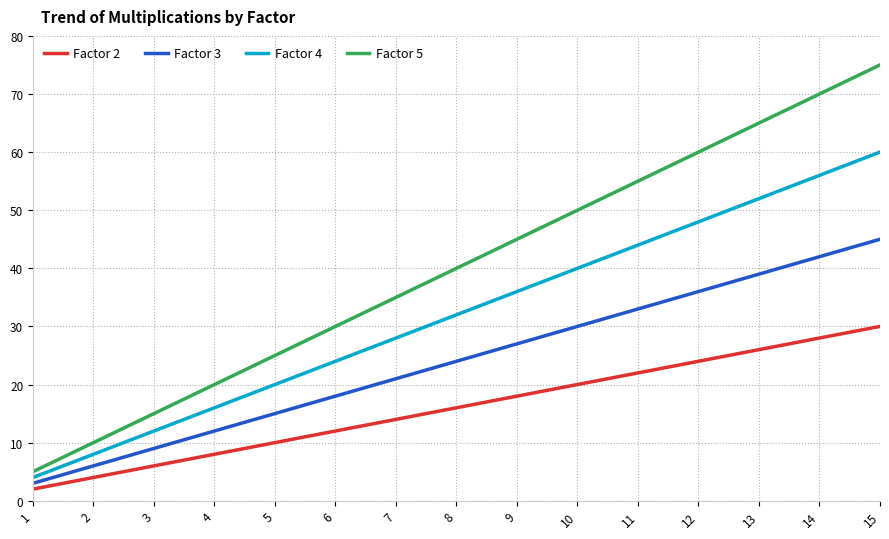

Which series has the largest total across all categories?

Factor 5